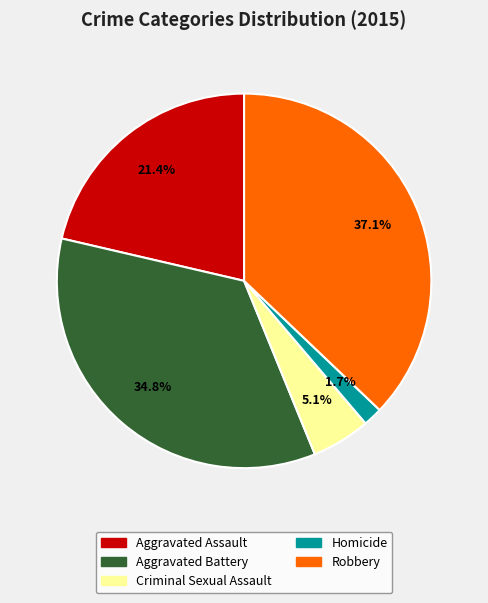

To the nearest percent, what portion does Robbery represent?

37%